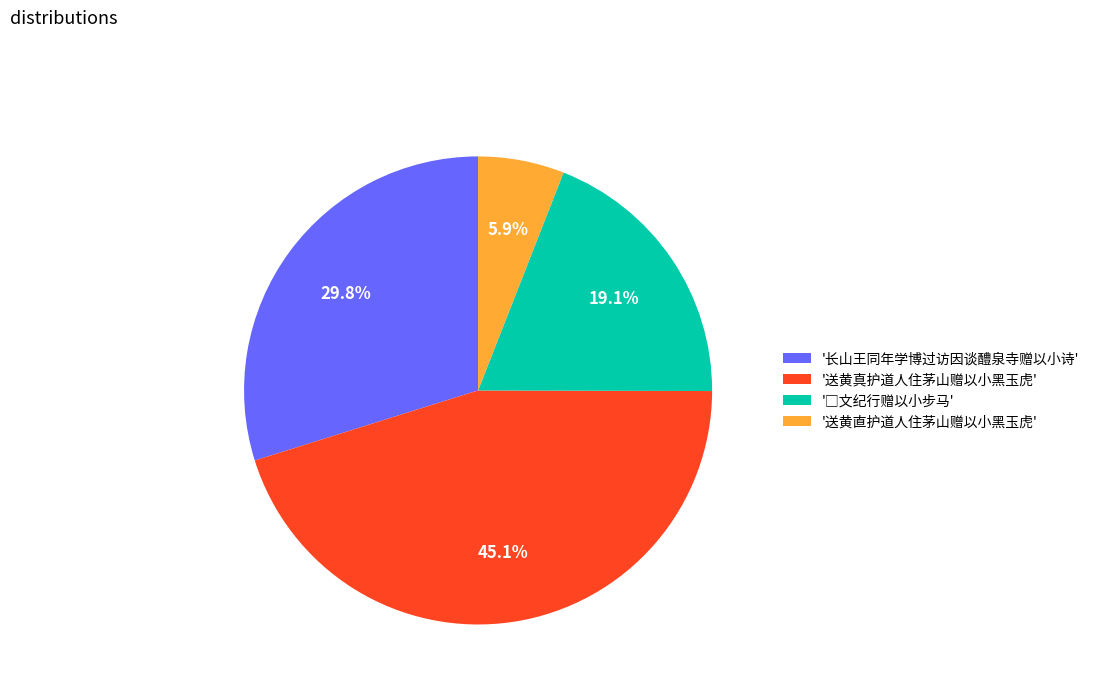

Does any single category account for the majority?

No